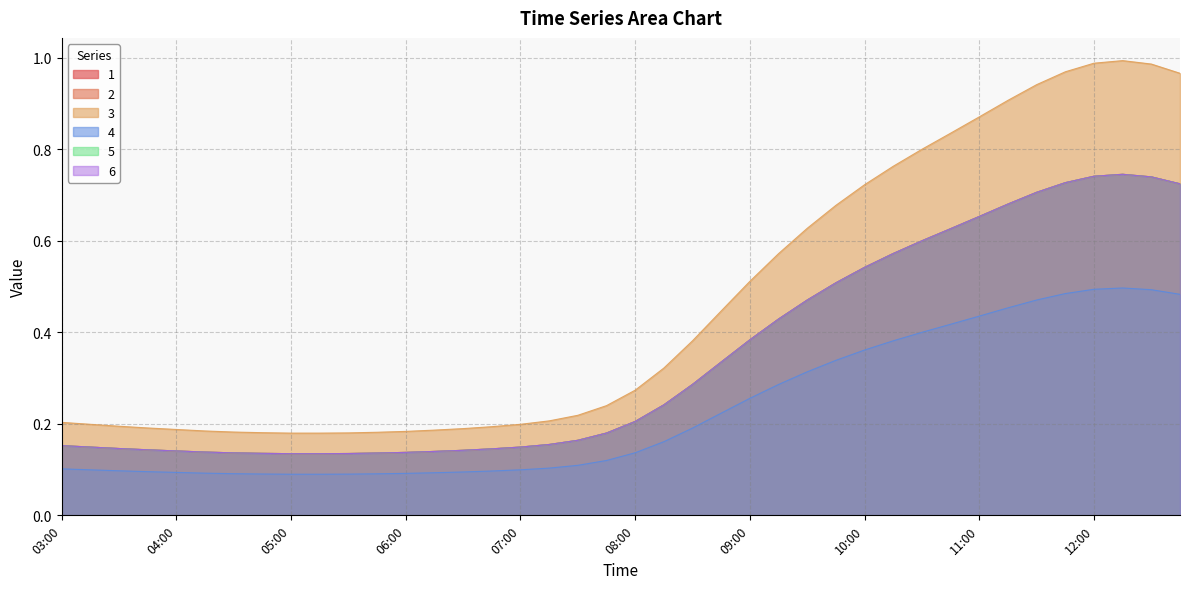

True or false: 1 and 6 cross at least once.

False